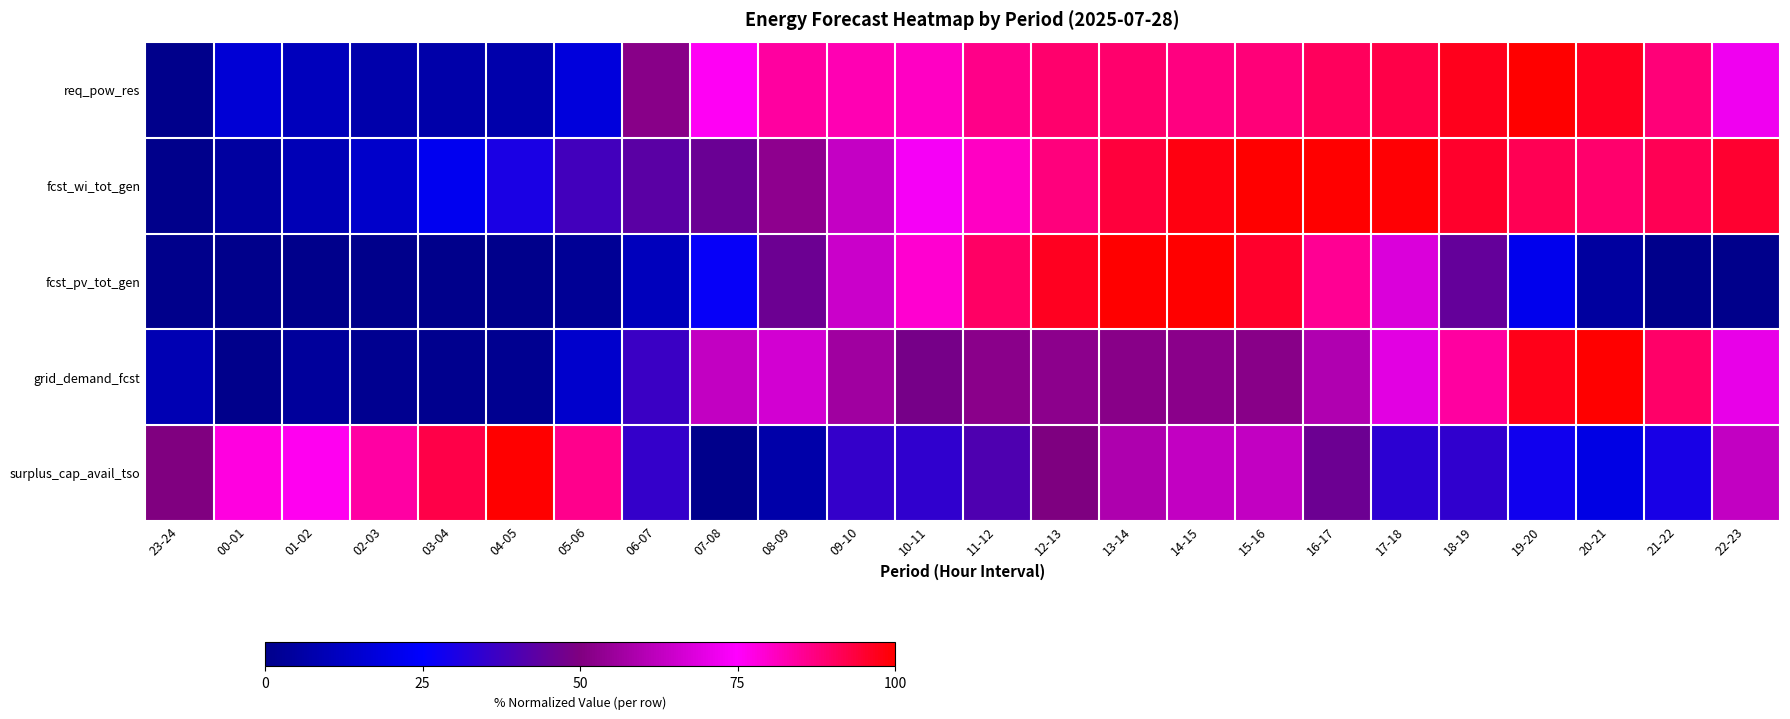

What is the spread (max minus min) of values at 04-05?

1.0